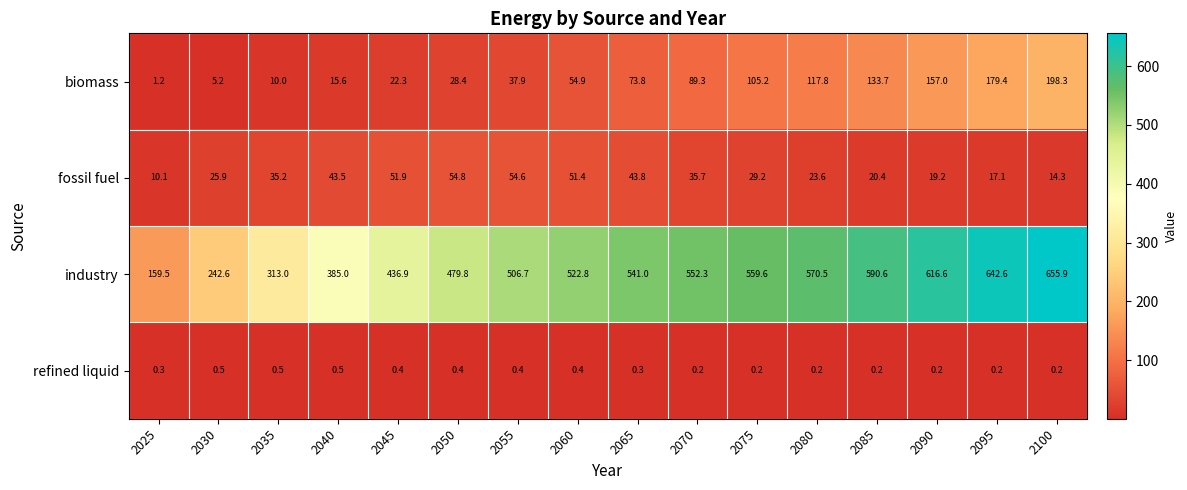

What is the sum of all fossil fuel values?

530.7